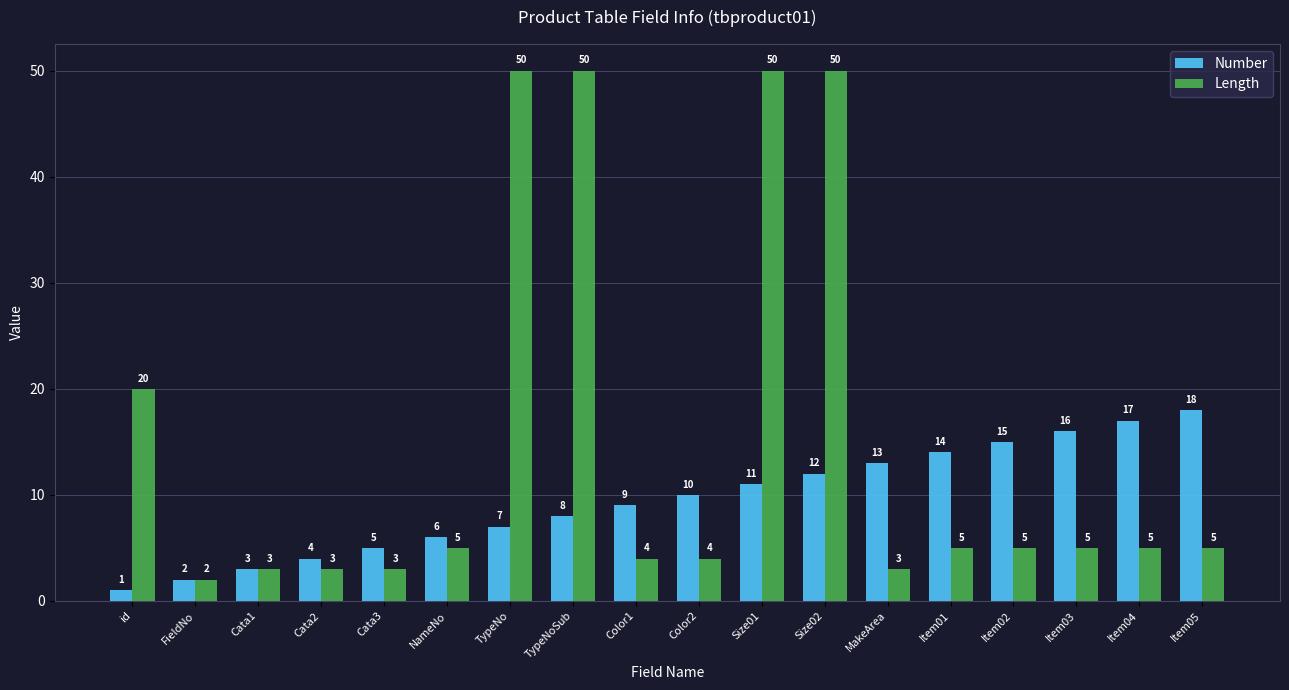

Which series has the largest range (max minus min)?

Length